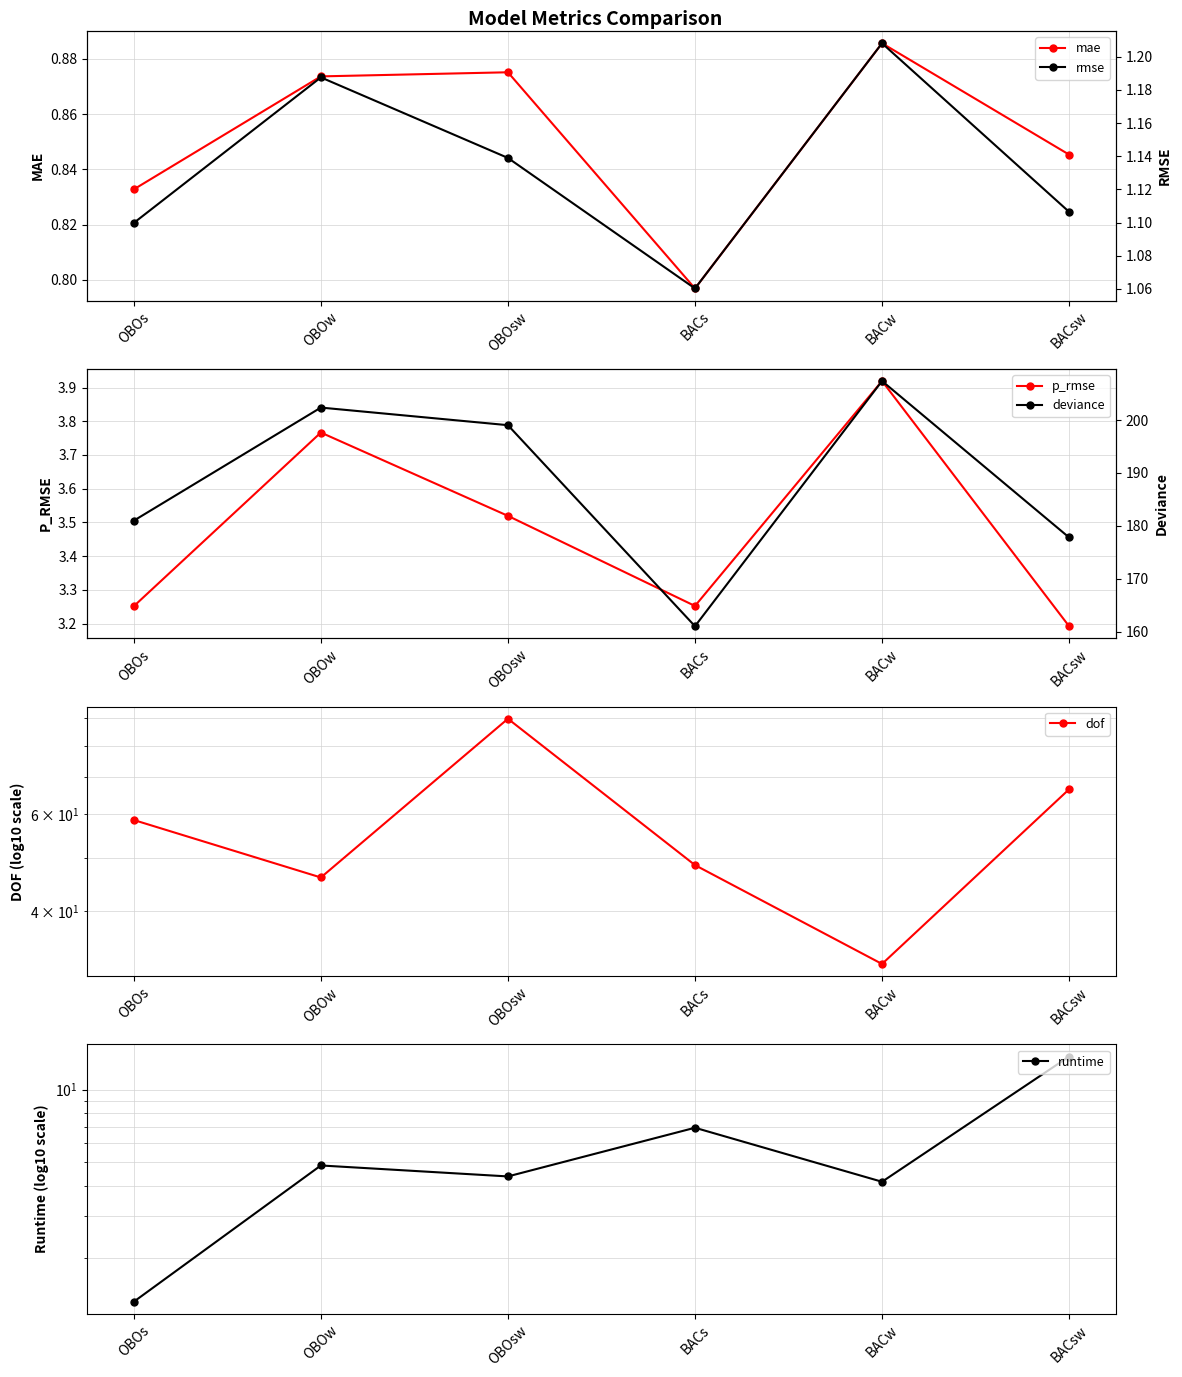

How many interior local valleys does the dof series have?

2